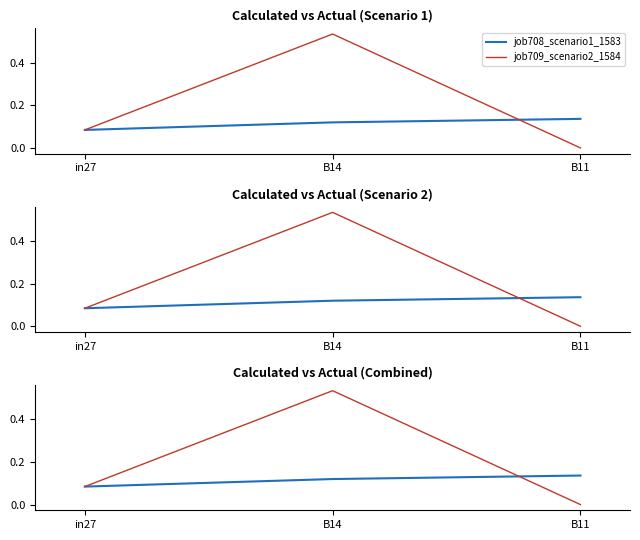

What is the average value of the job709_scenario2_1584 series?

0.2